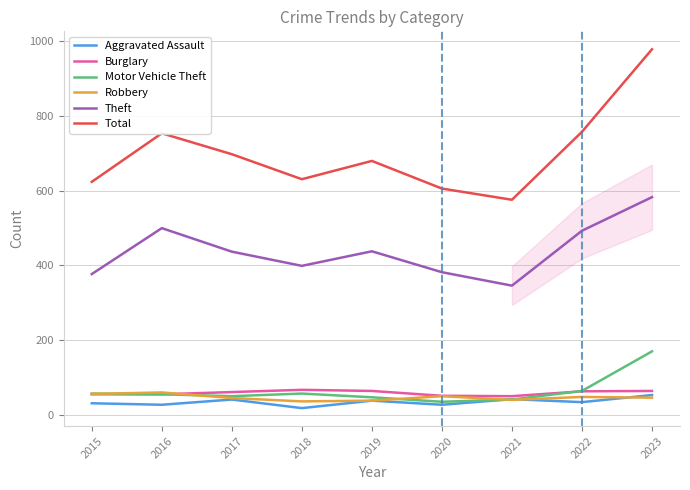

What is the difference between the maximum and second lowest values in the Robbery series?

22